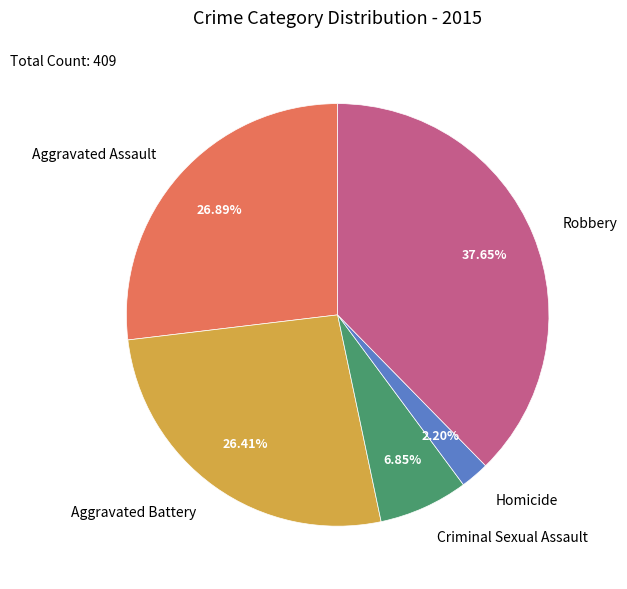

The Aggravated Battery slice represents 20% of the pie. True or false?

False